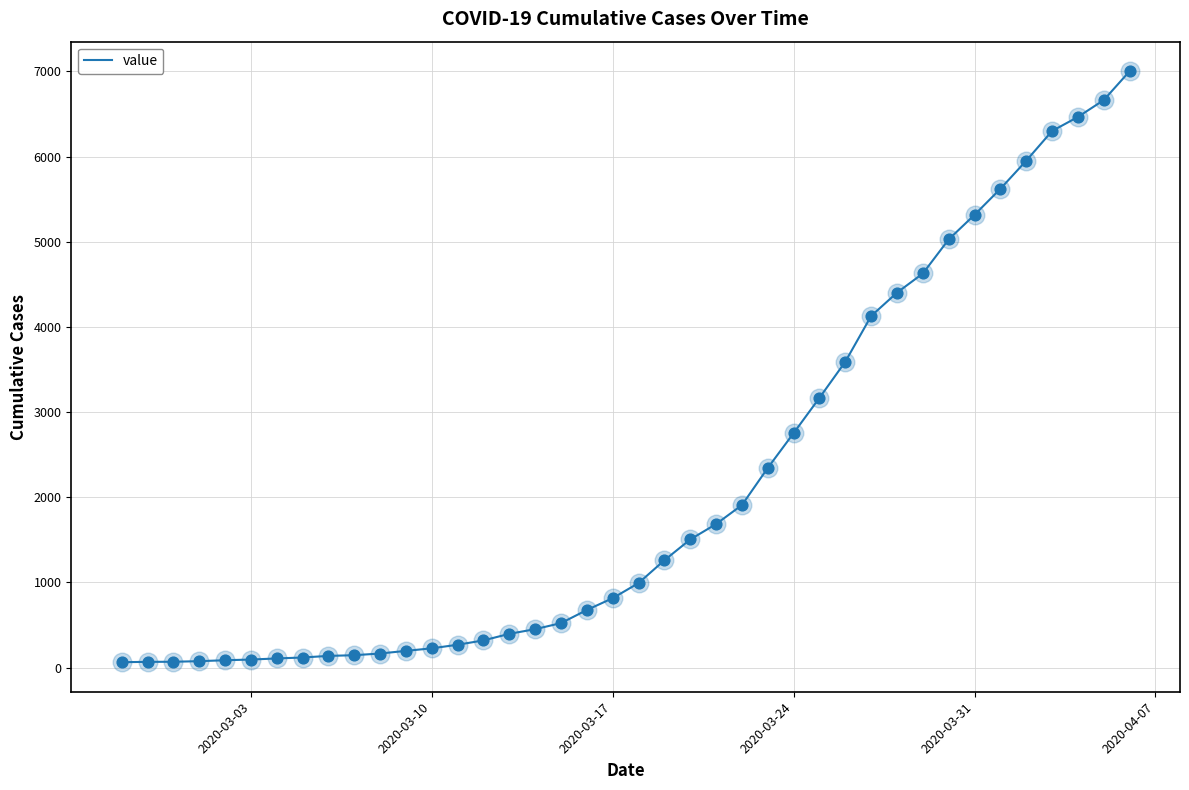

What is the greatest value displayed?

7003